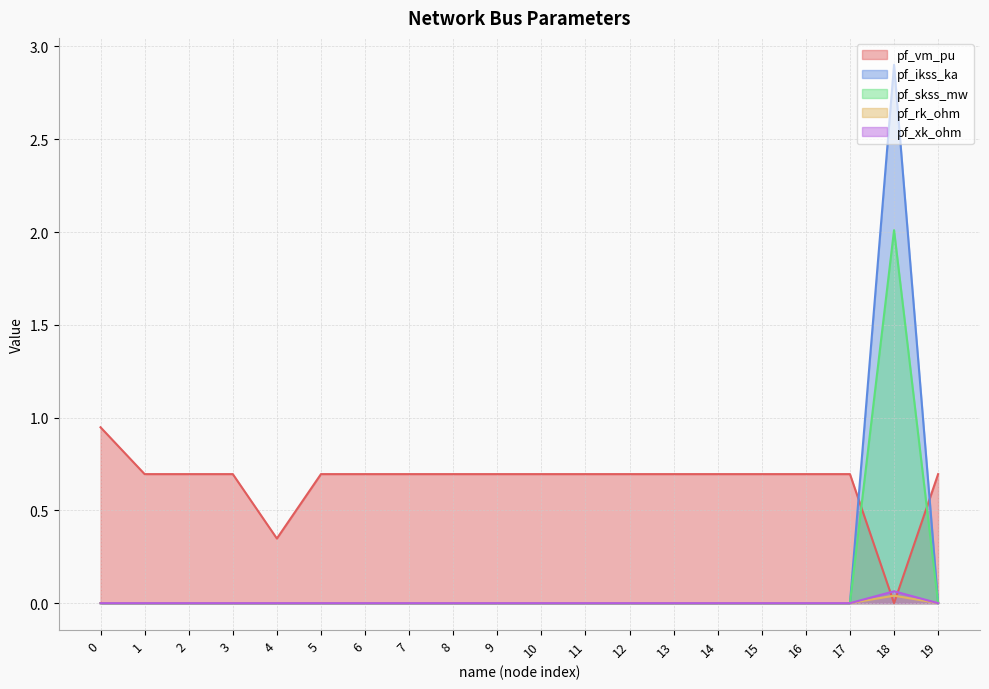

At which category does the chart reach its minimum across all series?

18